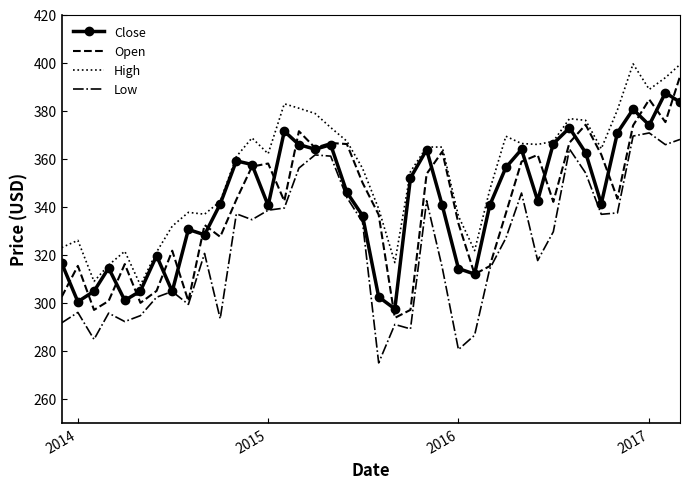

Which series has the largest total across all categories?

High